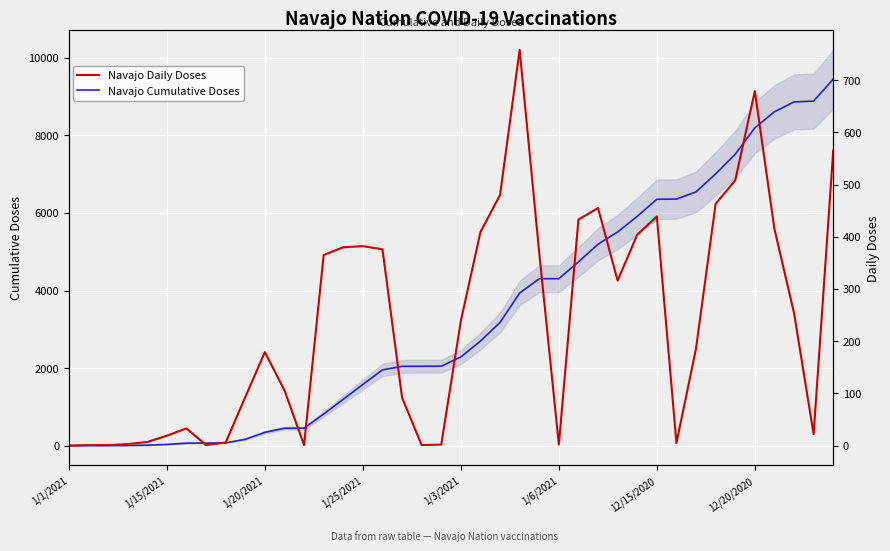

What is the label of the 40th point from the right?

1/1/2021